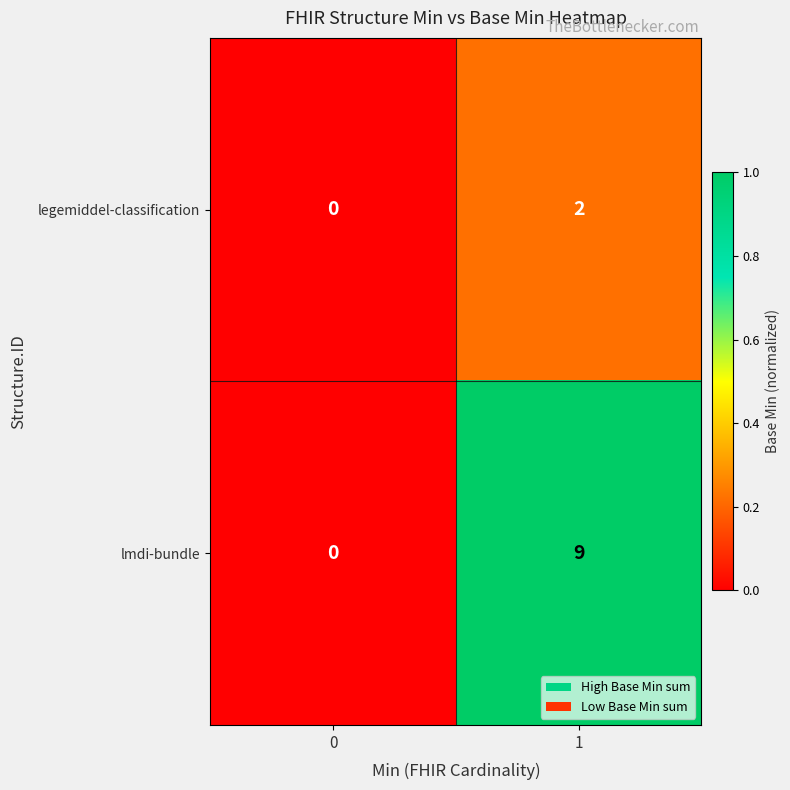

What is the sum of all lmdi-bundle values?

9